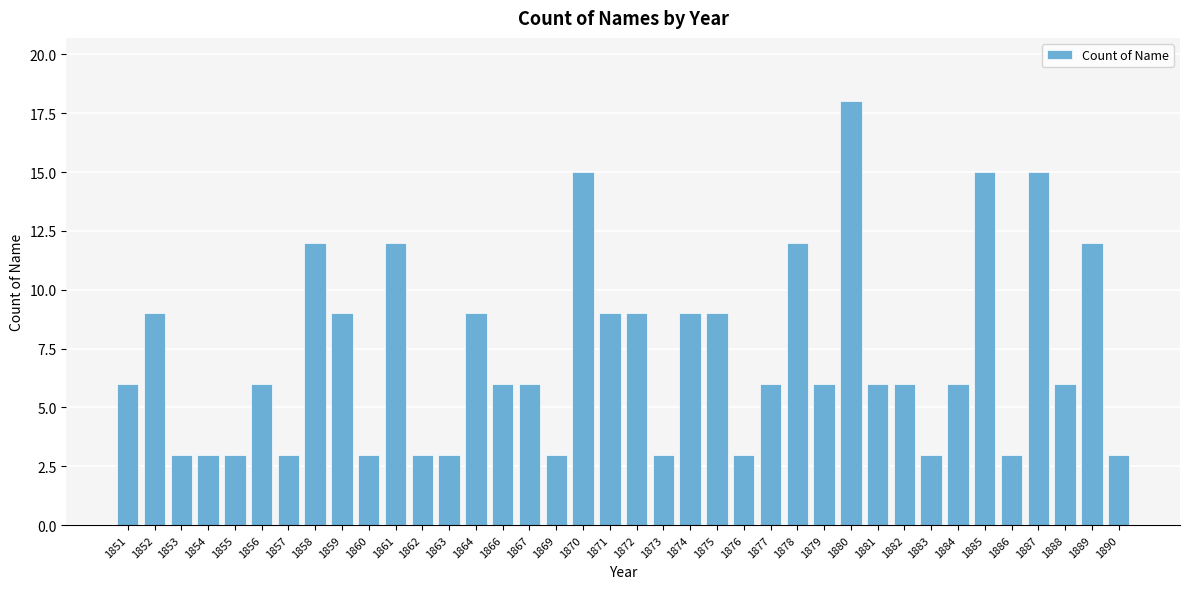

What is the smallest value displayed?

3